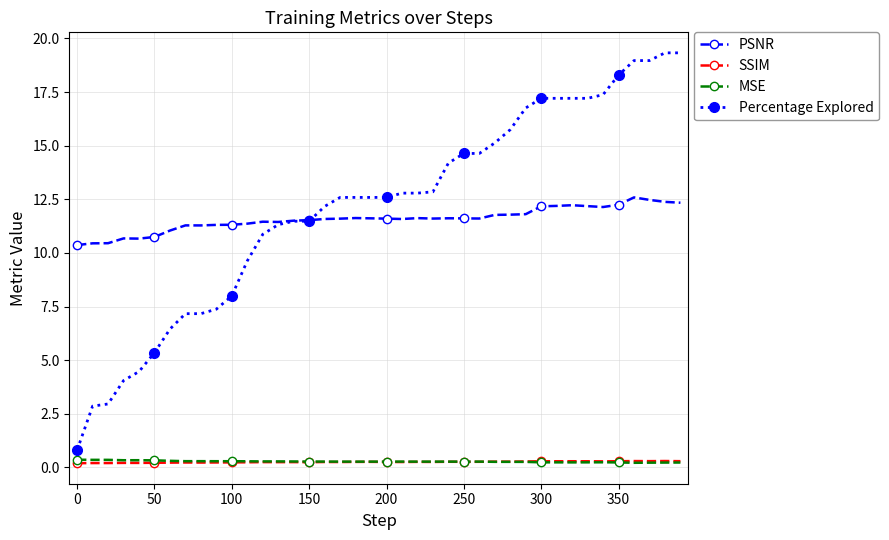

What is the greatest value displayed?

19.3